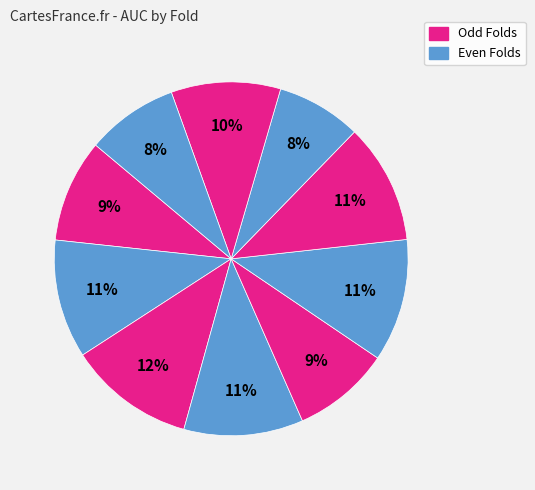

How many segments does this pie chart have?

10